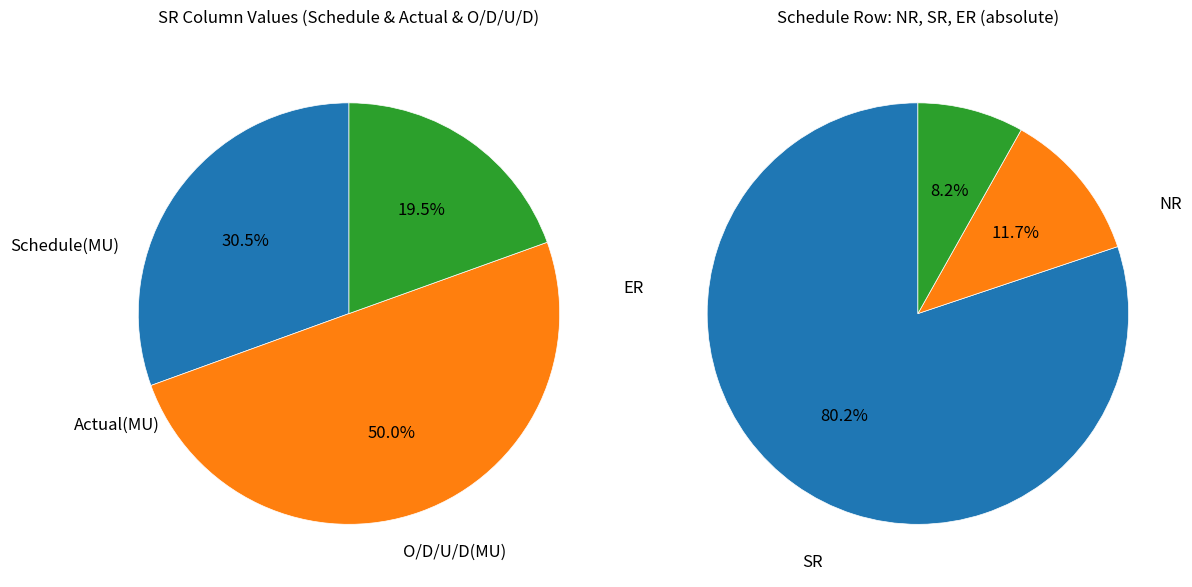

Is it true that O/D/U/D(MU) is 31% of the pie?

False